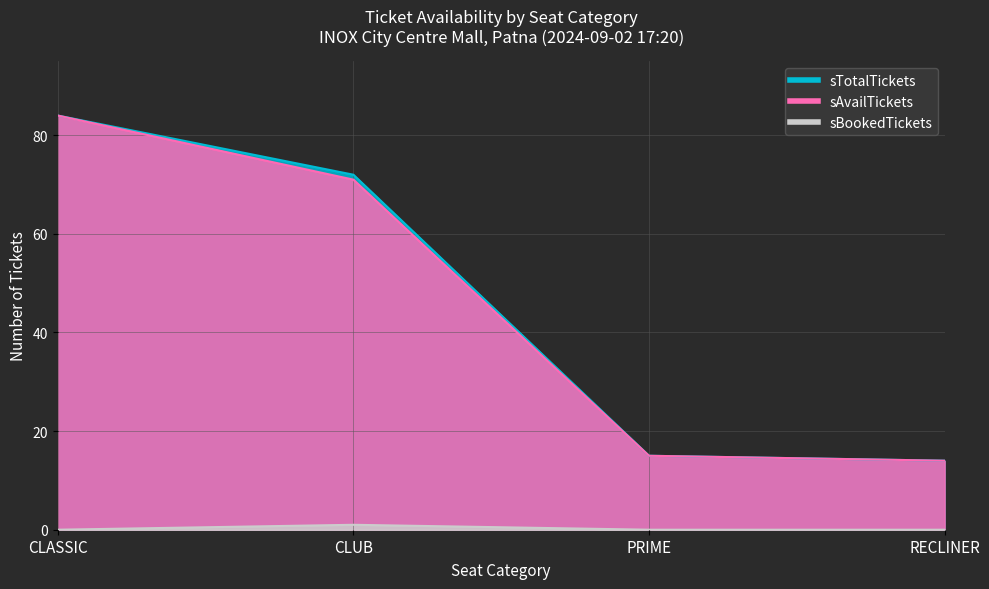

Between CLUB and RECLINER, which series saw the biggest shift?

sTotalTickets